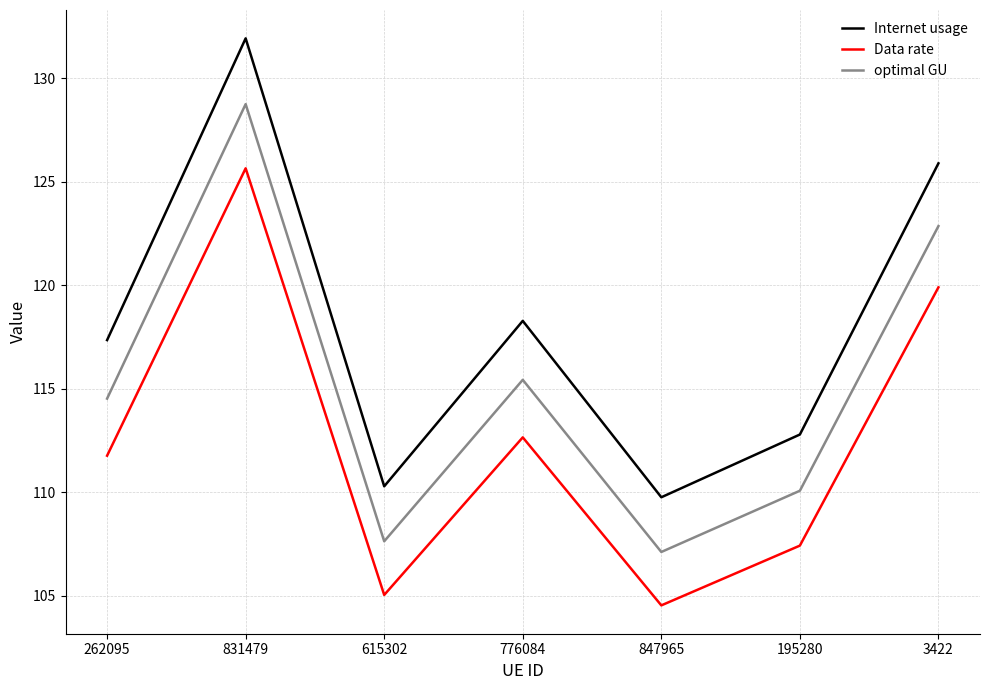

What is the difference between the maximum and minimum values in the Data rate series?

21.1